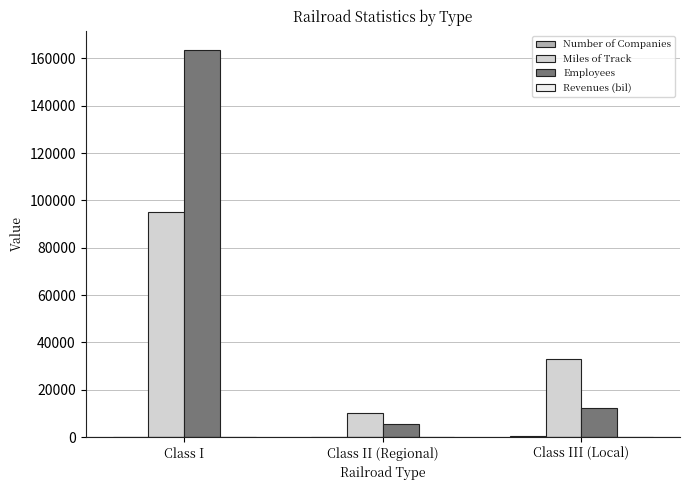

Which series has the largest total across all categories?

Employees